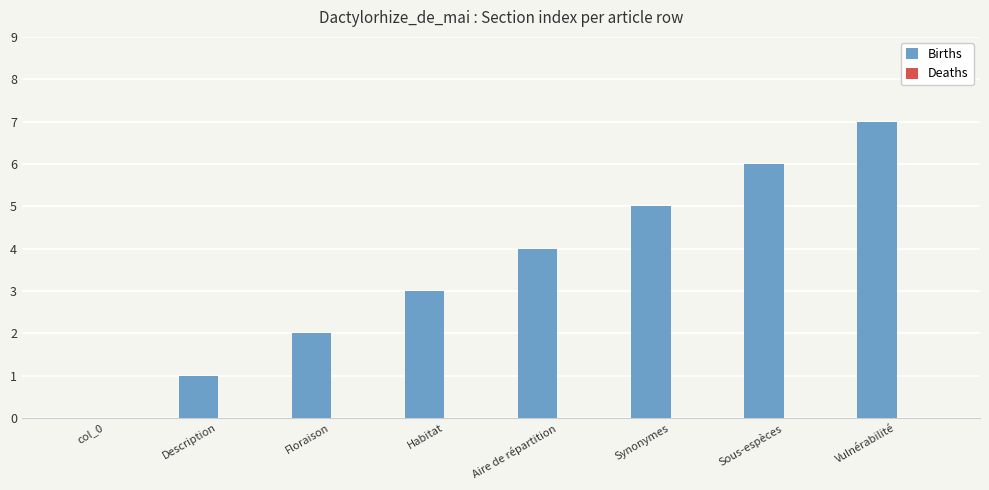

What is the change in value from col_0 to Habitat?

+3